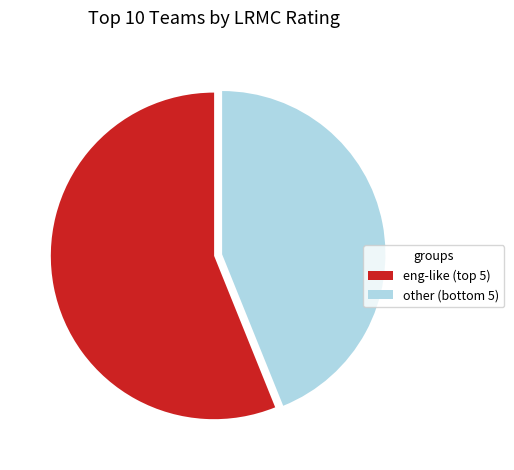

Which slice is the largest?

eng-like (top 5)